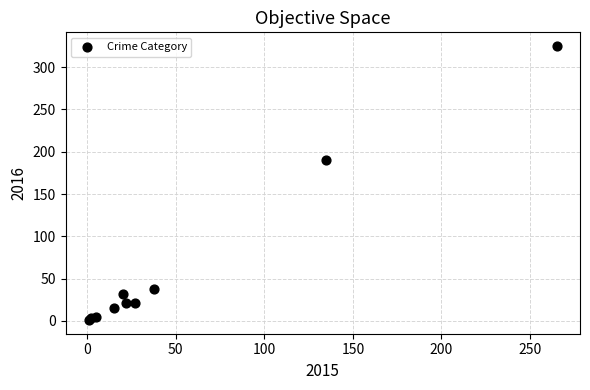

What Y value in the scatter plot is closest to 163?

190